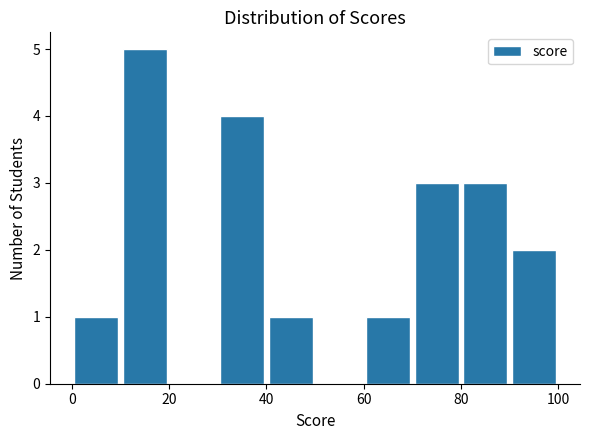

Over which range of the x-axis is the bar tallest?

10 to 20